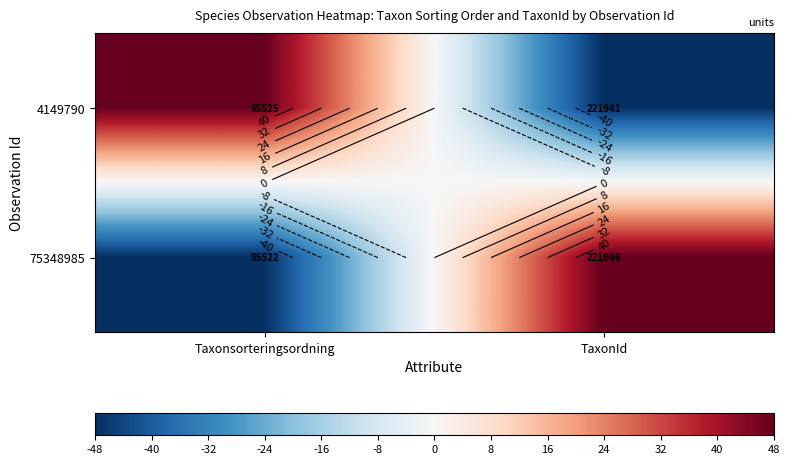

Is it true that 4149790 equals -25 at TaxonId?

False